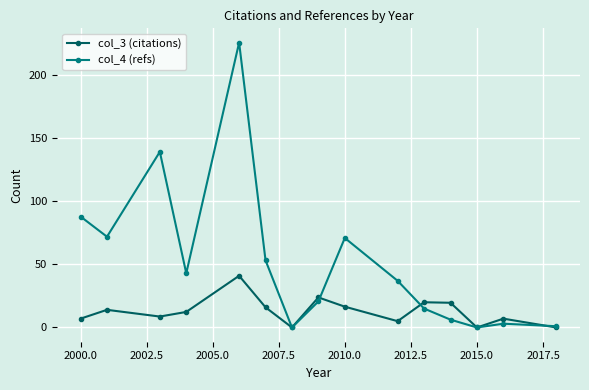

What is the greatest value displayed?

226.0